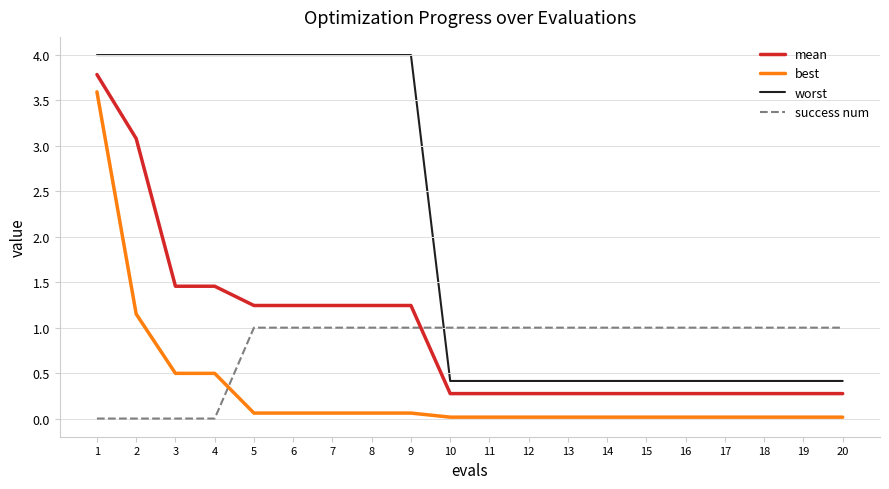

List the series in order of their peak value, highest first.

worst, mean, best, success num